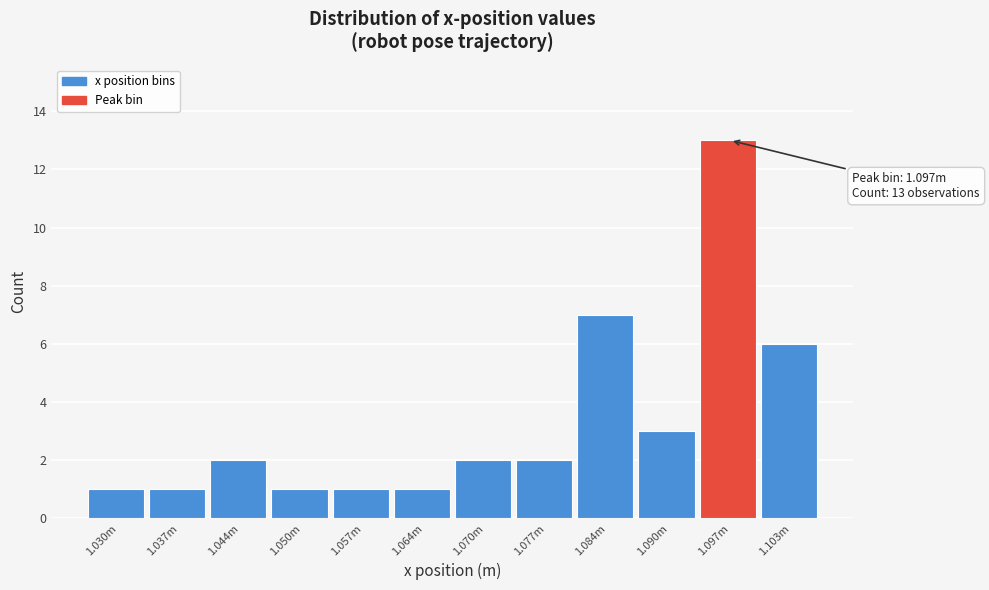

Reading left to right, transcribe all the data shown in this chart.

1.030m=1	1.037m=1	1.044m=2	1.050m=1	1.057m=1	1.064m=1	1.070m=2	1.077m=2	1.084m=7	1.090m=3	1.097m=13	1.103m=6